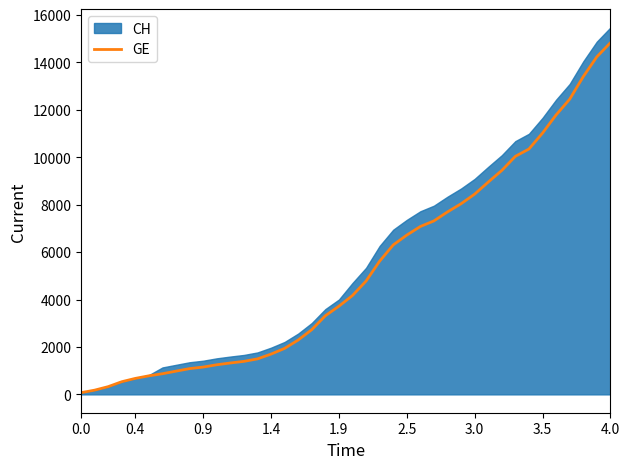

Where is the data nearest to the value 7450?

26